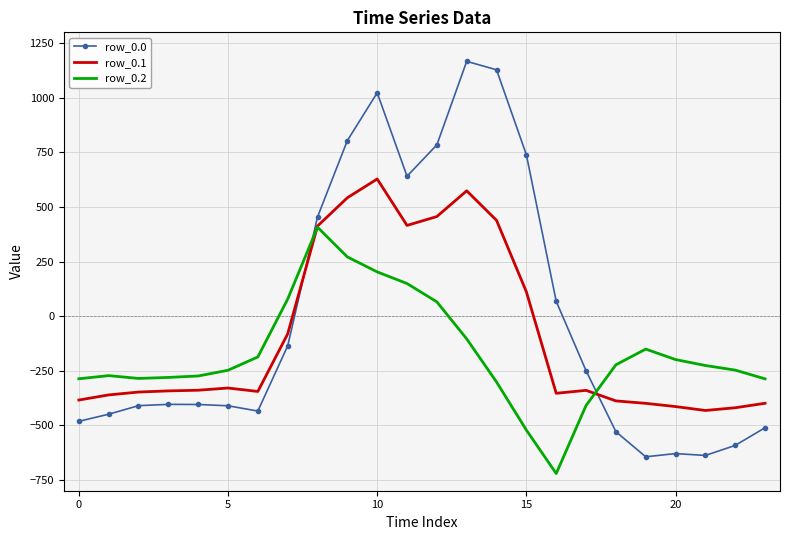

How many intersections are there between row_0.2 and row_0.0?

2